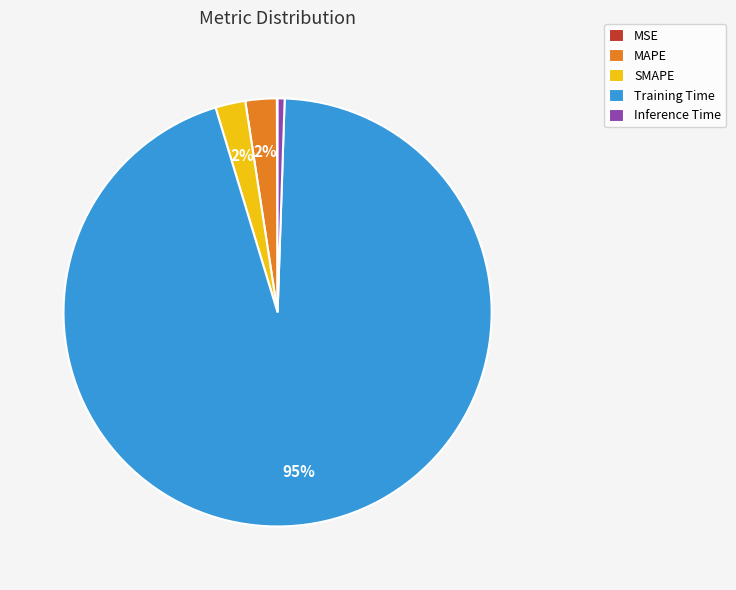

Does Training Time represent more than half of the total?

Yes